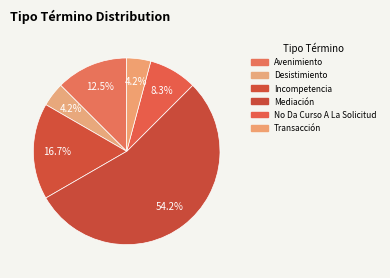

How many segments does this pie chart have?

6